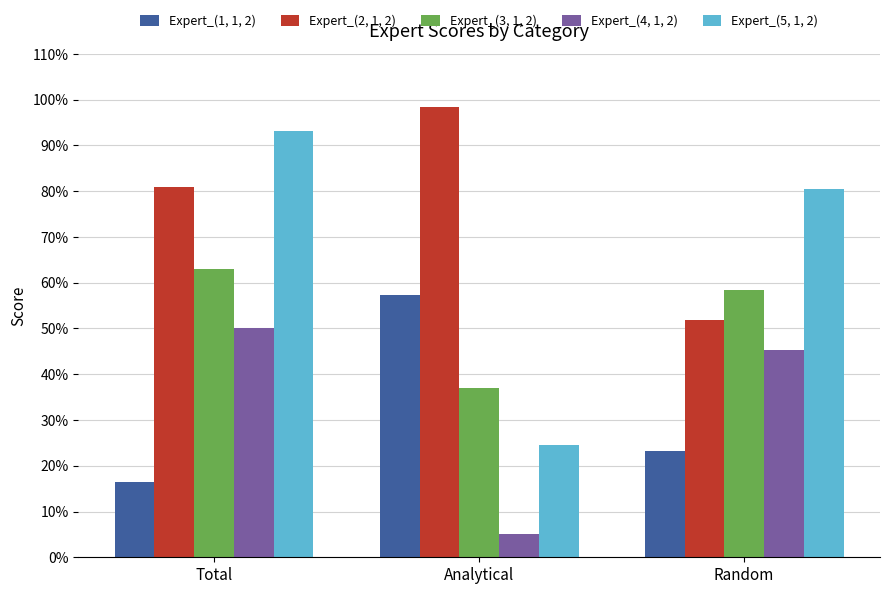

Does the chart contain any negative values?

No